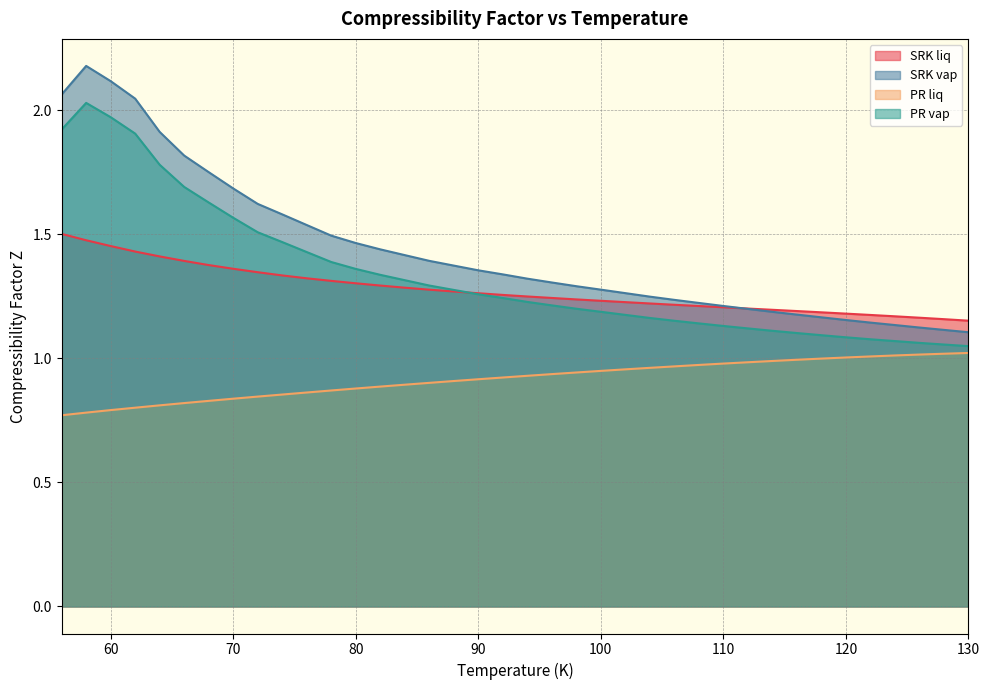

True or false: SRK liq and PR liq intersect in this chart.

False